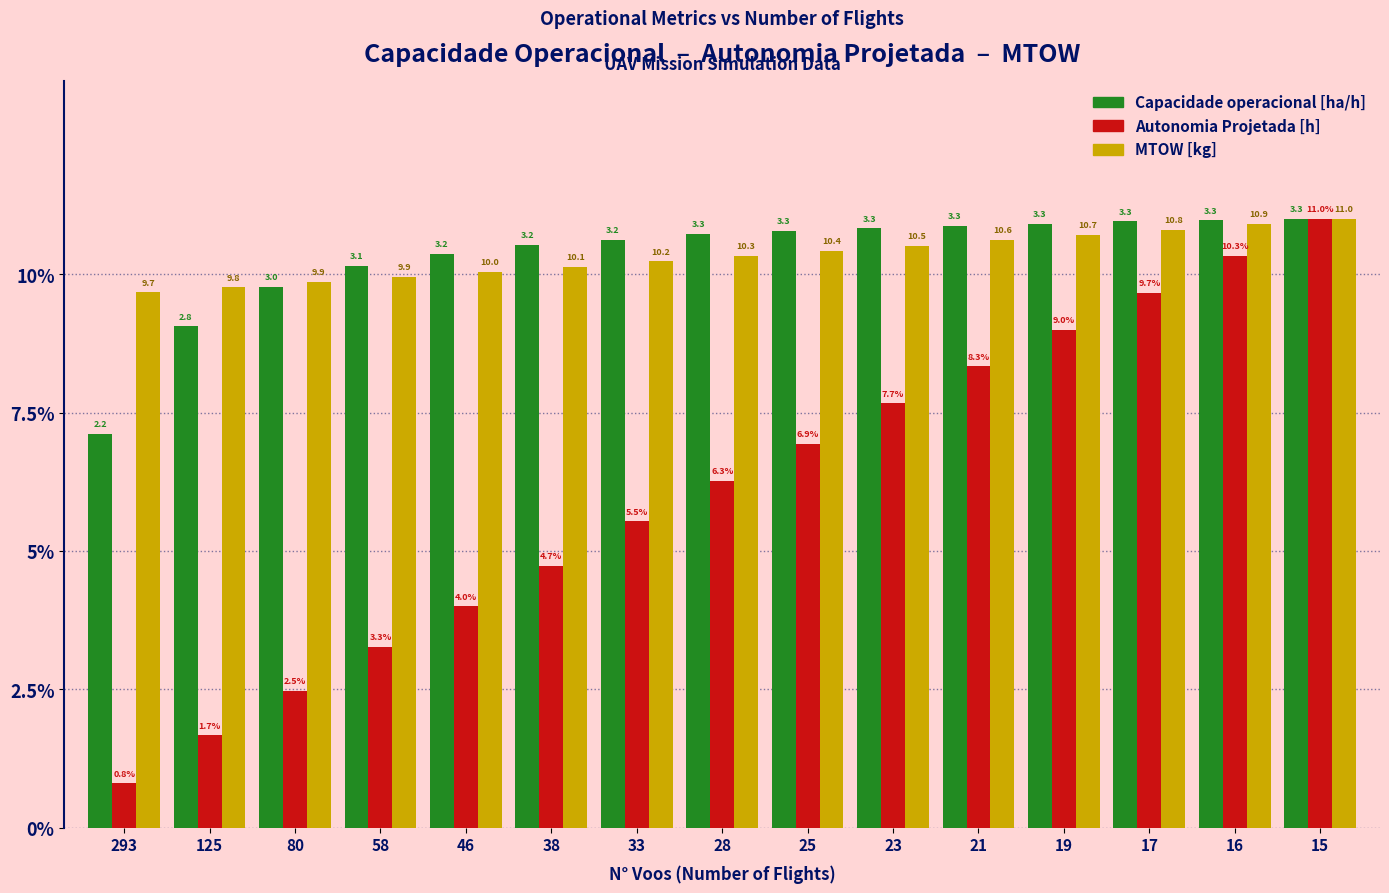

At which label does Autonomia Projetada [h] first exceed 6?

28